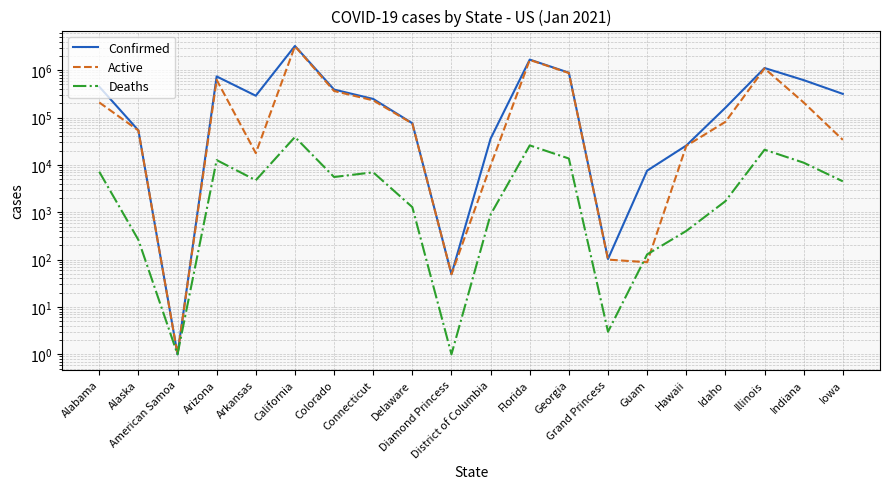

List the series in order of their overall mean, highest first.

Confirmed, Active, Deaths